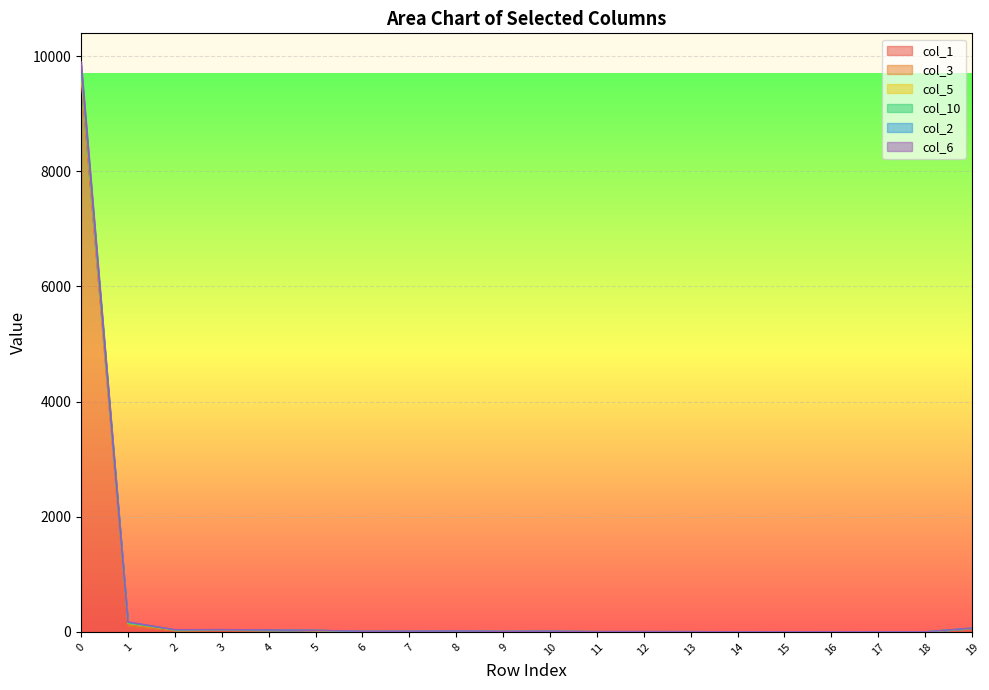

Does the chart display data point markers on the line(s)?

No